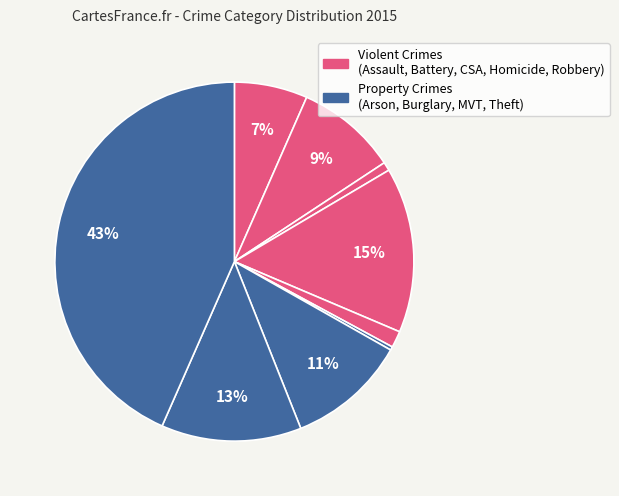

Count the number of slices in the pie.

9